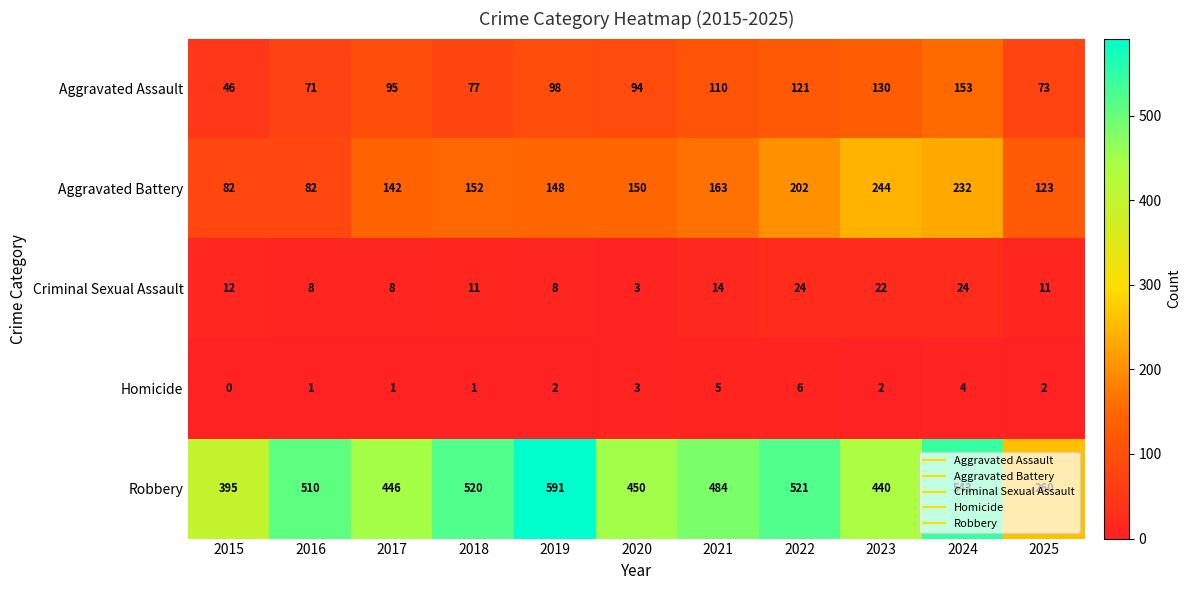

The value of Criminal Sexual Assault at 2023 is 22. True or false?

True